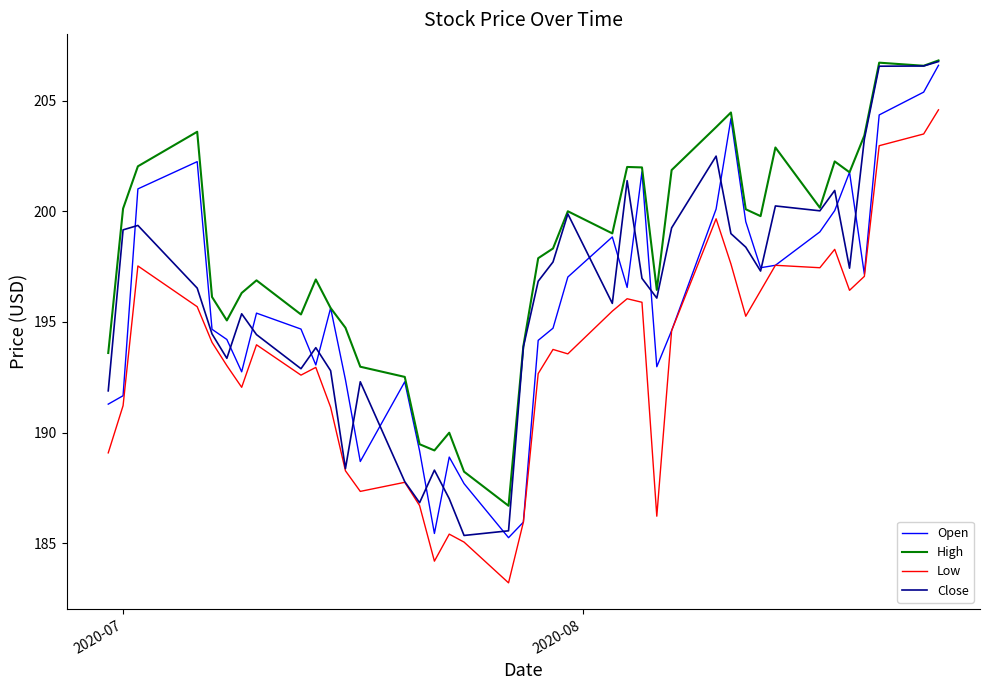

What is the highest value of the Low series?

204.6